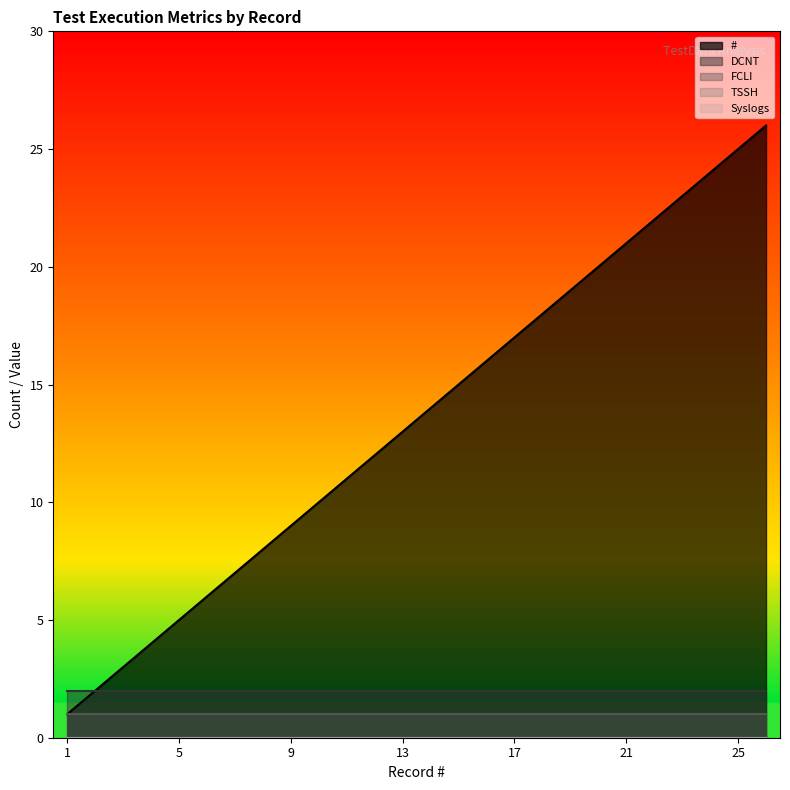

Which series has the largest total across all categories?

#